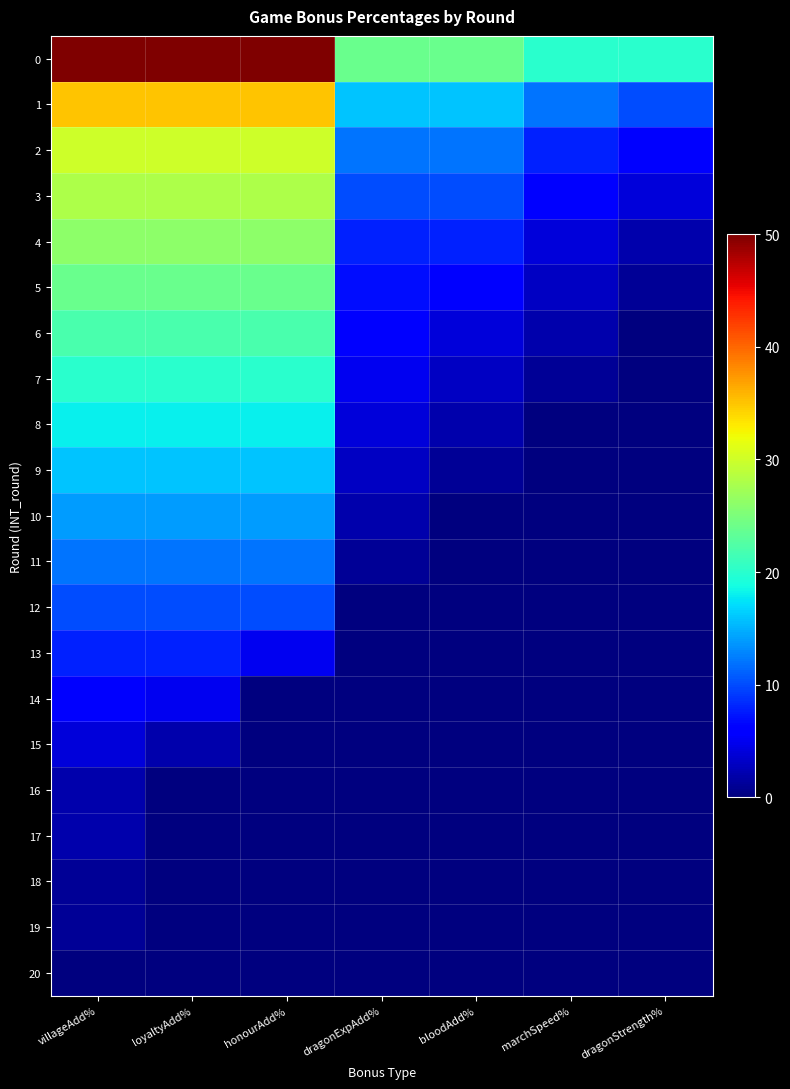

Reading left to right, what are all the values shown in this chart?

0: villageAdd%=50	loyaltyAdd%=50	honourAdd%=50	dragonExpAdd%=24	bloodAdd%=24	marchSpeed%=20	dragonStrength%=20
1: villageAdd%=35	loyaltyAdd%=35	honourAdd%=35	dragonExpAdd%=16	bloodAdd%=16	marchSpeed%=12	dragonStrength%=10
2: villageAdd%=30	loyaltyAdd%=30	honourAdd%=30	dragonExpAdd%=12	bloodAdd%=12	marchSpeed%=8	dragonStrength%=6
3: villageAdd%=28	loyaltyAdd%=28	honourAdd%=28	dragonExpAdd%=10	bloodAdd%=10	marchSpeed%=6	dragonStrength%=4
4: villageAdd%=26	loyaltyAdd%=26	honourAdd%=26	dragonExpAdd%=8	bloodAdd%=8	marchSpeed%=4	dragonStrength%=2
5: villageAdd%=24	loyaltyAdd%=24	honourAdd%=24	dragonExpAdd%=7	bloodAdd%=6	marchSpeed%=3	dragonStrength%=1
6: villageAdd%=22	loyaltyAdd%=22	honourAdd%=22	dragonExpAdd%=6	bloodAdd%=4	marchSpeed%=2	dragonStrength%=0
7: villageAdd%=20	loyaltyAdd%=20	honourAdd%=20	dragonExpAdd%=5	bloodAdd%=3	marchSpeed%=1	dragonStrength%=0
8: villageAdd%=18	loyaltyAdd%=18	honourAdd%=18	dragonExpAdd%=4	bloodAdd%=2	marchSpeed%=0	dragonStrength%=0
9: villageAdd%=16	loyaltyAdd%=16	honourAdd%=16	dragonExpAdd%=3	bloodAdd%=1	marchSpeed%=0	dragonStrength%=0
10: villageAdd%=14	loyaltyAdd%=14	honourAdd%=14	dragonExpAdd%=2	bloodAdd%=0	marchSpeed%=0	dragonStrength%=0
11: villageAdd%=12	loyaltyAdd%=12	honourAdd%=12	dragonExpAdd%=1	bloodAdd%=0	marchSpeed%=0	dragonStrength%=0
12: villageAdd%=10	loyaltyAdd%=10	honourAdd%=10	dragonExpAdd%=0	bloodAdd%=0	marchSpeed%=0	dragonStrength%=0
13: villageAdd%=8	loyaltyAdd%=8	honourAdd%=5	dragonExpAdd%=0	bloodAdd%=0	marchSpeed%=0	dragonStrength%=0
14: villageAdd%=6	loyaltyAdd%=5	honourAdd%=0	dragonExpAdd%=0	bloodAdd%=0	marchSpeed%=0	dragonStrength%=0
15: villageAdd%=4	loyaltyAdd%=2	honourAdd%=0	dragonExpAdd%=0	bloodAdd%=0	marchSpeed%=0	dragonStrength%=0
16: villageAdd%=2	loyaltyAdd%=0	honourAdd%=0	dragonExpAdd%=0	bloodAdd%=0	marchSpeed%=0	dragonStrength%=0
17: villageAdd%=2	loyaltyAdd%=0	honourAdd%=0	dragonExpAdd%=0	bloodAdd%=0	marchSpeed%=0	dragonStrength%=0
18: villageAdd%=1	loyaltyAdd%=0	honourAdd%=0	dragonExpAdd%=0	bloodAdd%=0	marchSpeed%=0	dragonStrength%=0
19: villageAdd%=1	loyaltyAdd%=0	honourAdd%=0	dragonExpAdd%=0	bloodAdd%=0	marchSpeed%=0	dragonStrength%=0
20: villageAdd%=0	loyaltyAdd%=0	honourAdd%=0	dragonExpAdd%=0	bloodAdd%=0	marchSpeed%=0	dragonStrength%=0